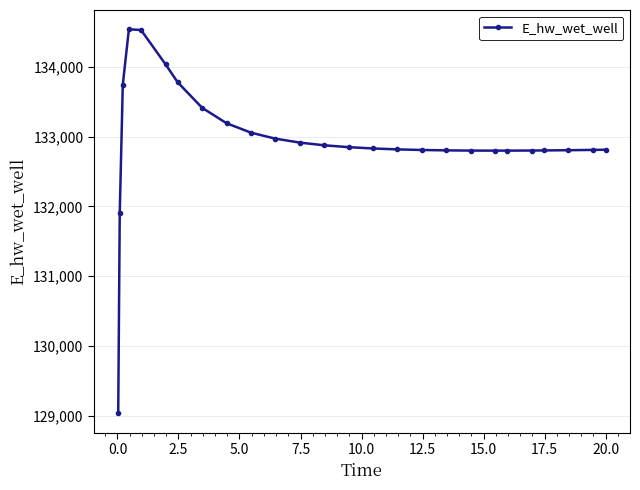

What is the average value?

132942.7